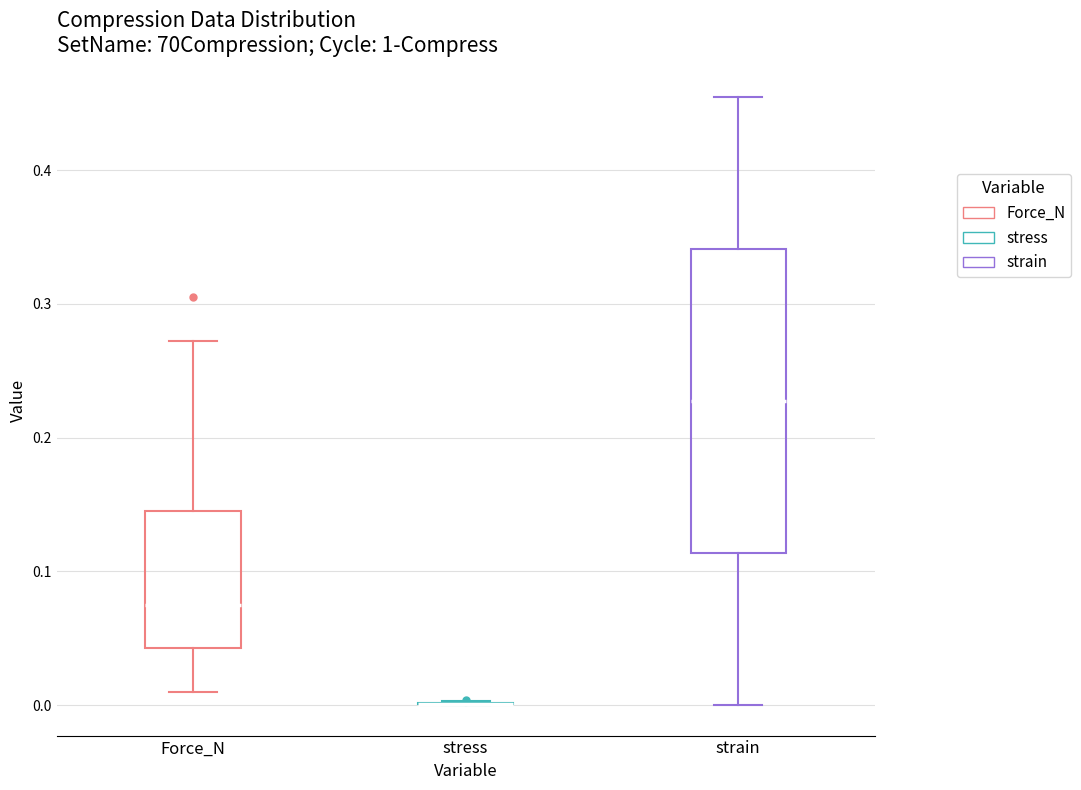

Comparing the boxes themselves (not the whiskers), which one is the tallest?

strain